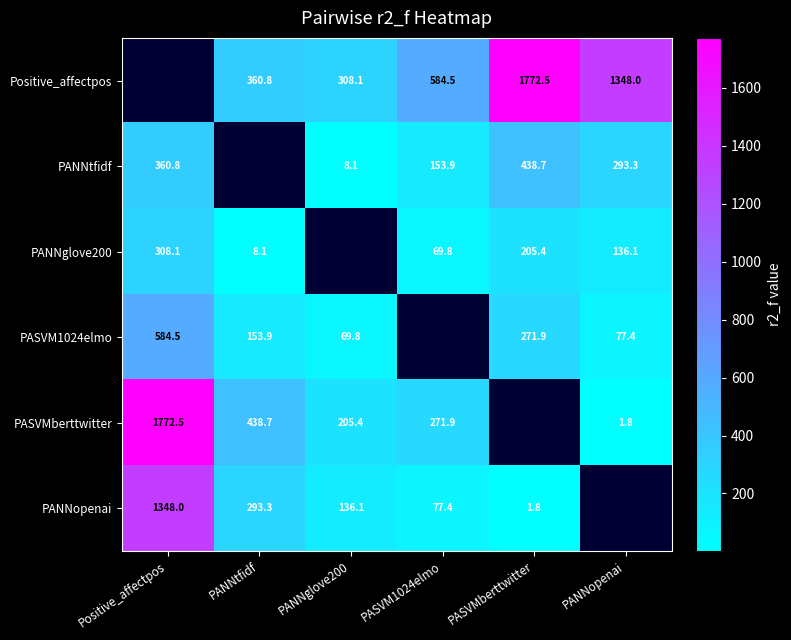

Is the value of PASVM1024elmo at PANNglove200 greater than the value of Positive_affectpos at PASVMberttwitter?

No